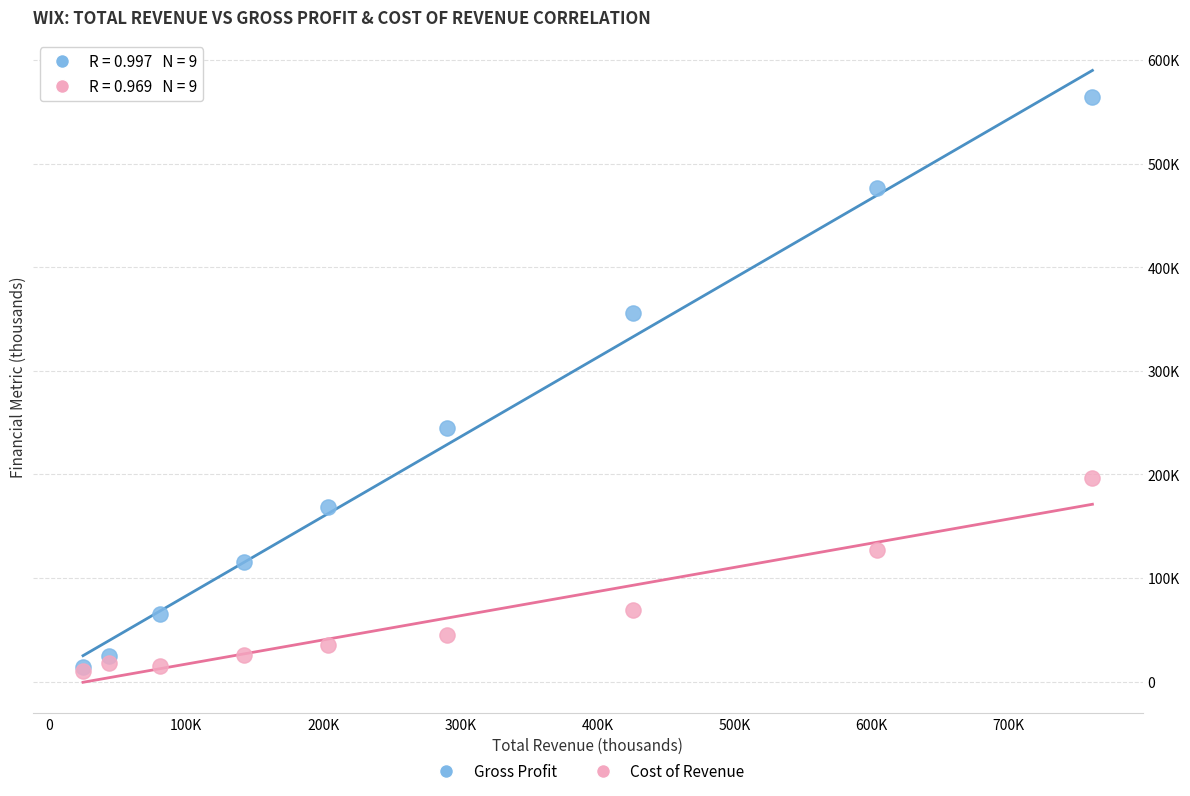

Which series contains the highest Y value?

Gross Profit